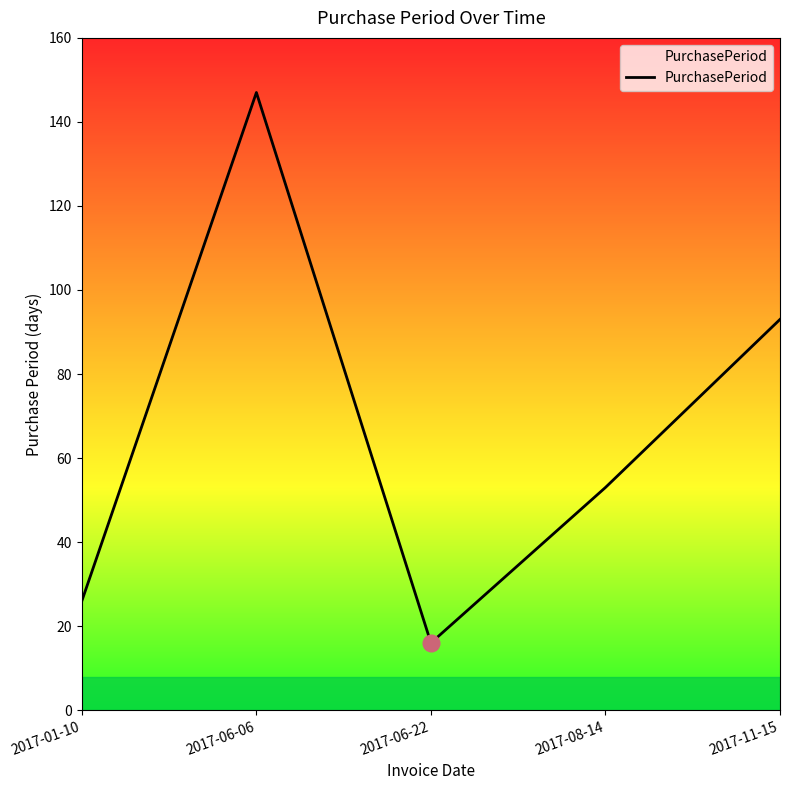

What position from the right is 2017-11-15?

1